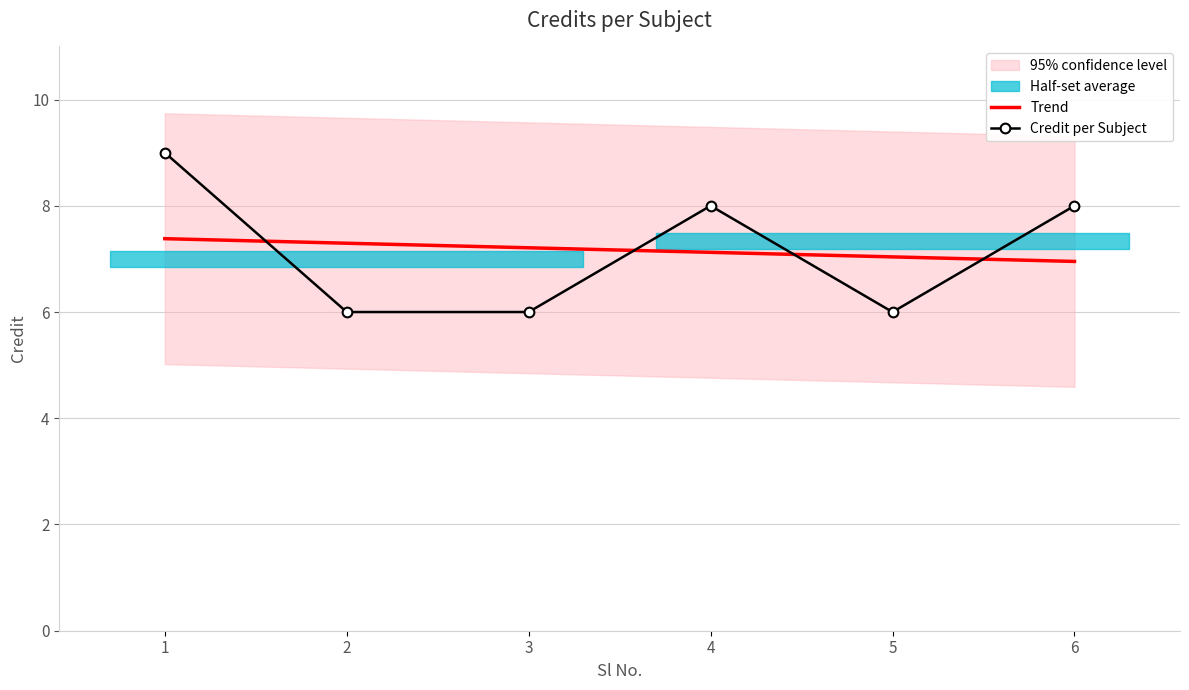

What is the approximate value at 4?

8